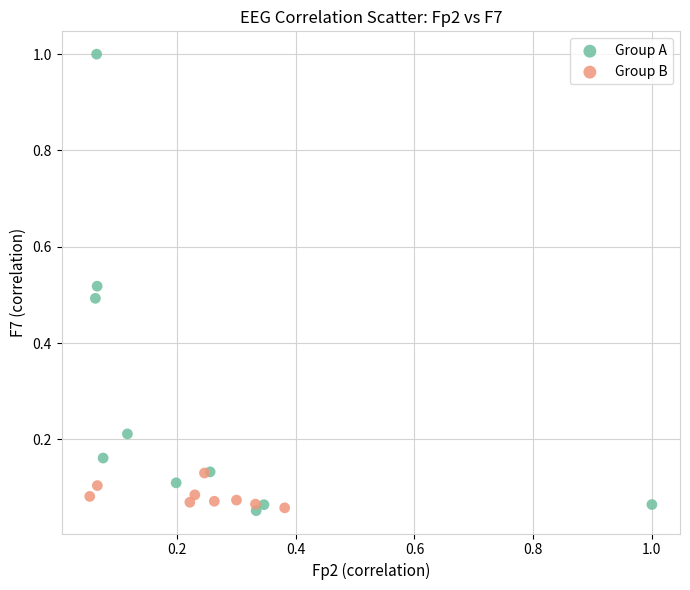

Which series contains the highest Y value?

Group A